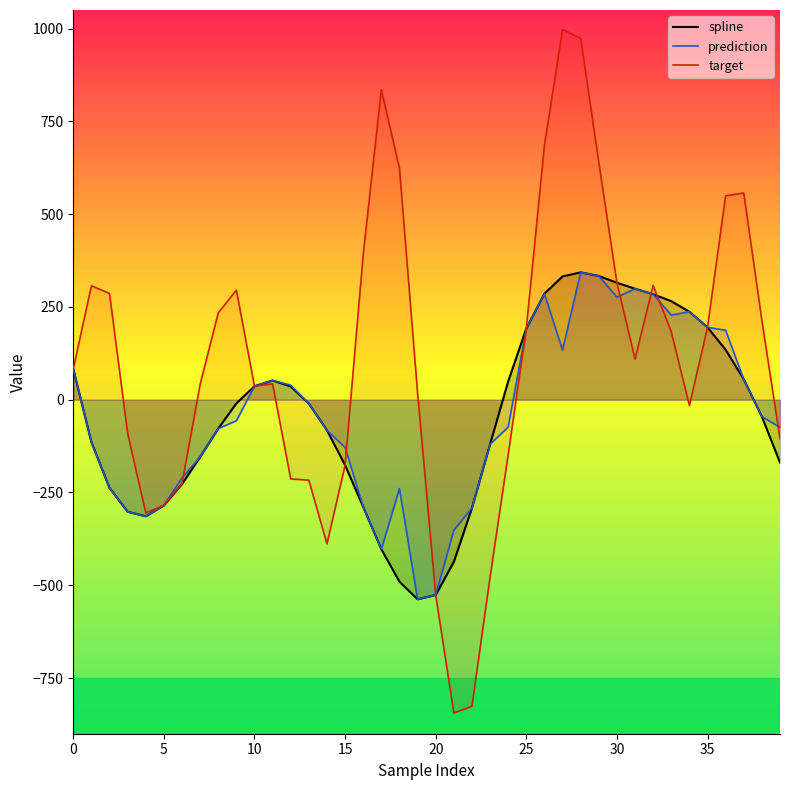

What is the highest value of the target series?

997.7